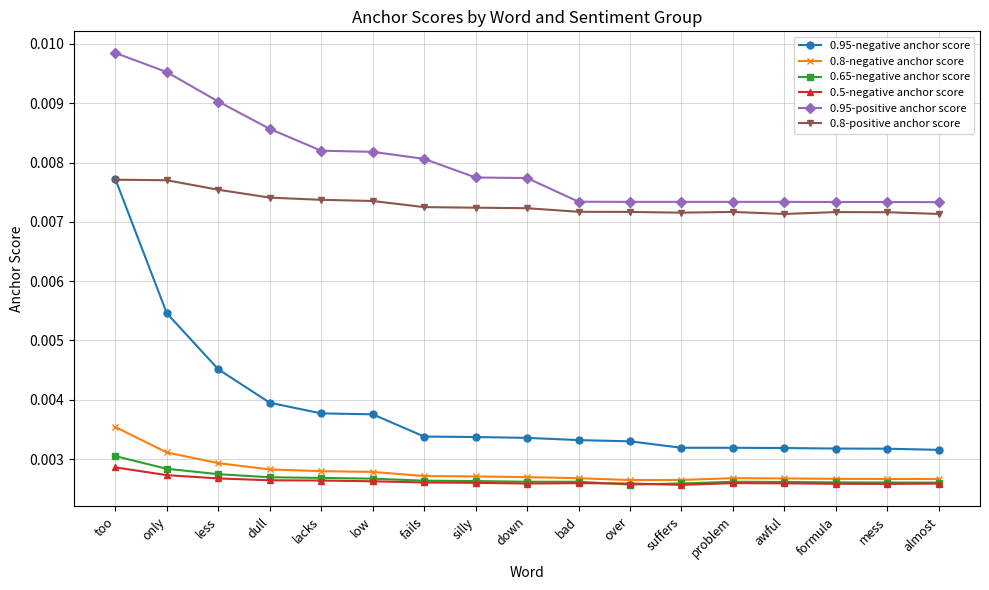

What position from the left is dull?

4